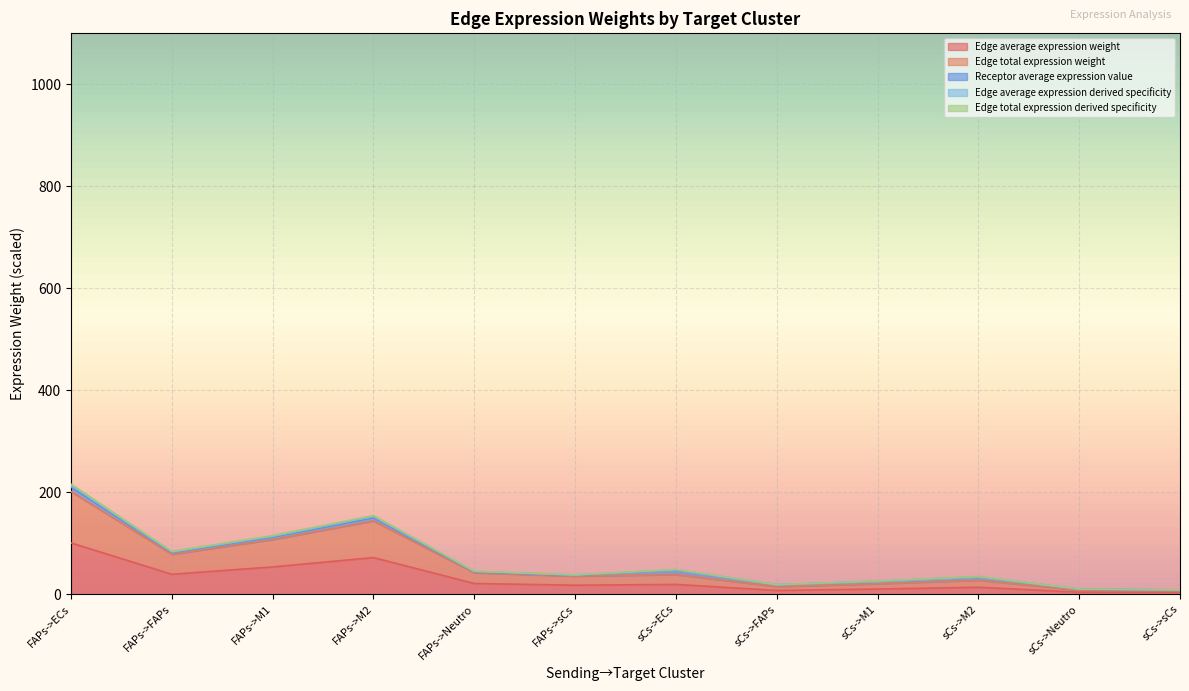

True or false: Edge total expression derived specificity and Edge total expression weight intersect in this chart.

False